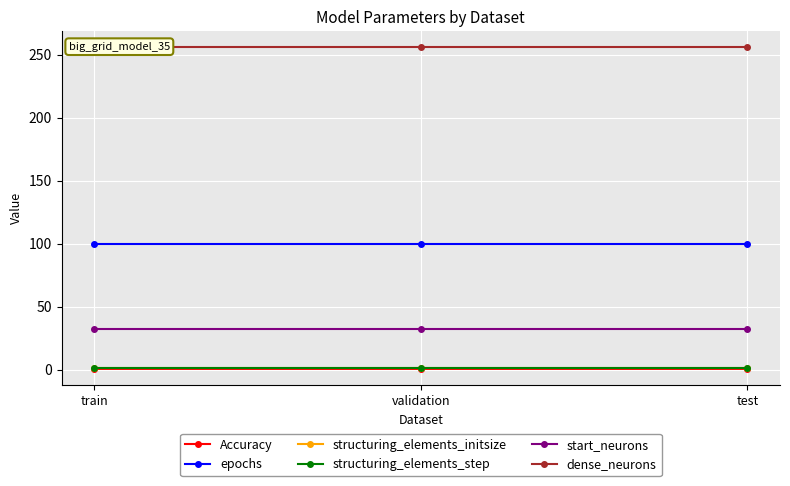

Reading right to left, what are all the values shown in this chart?

Accuracy: test=0.5	validation=0.5	train=0.5
epochs: test=100.0	validation=100.0	train=100.0
structuring_elements_initsize: test=1.0	validation=1.0	train=1.0
structuring_elements_step: test=1.0	validation=1.0	train=1.0
start_neurons: test=32.0	validation=32.0	train=32.0
dense_neurons: test=256.0	validation=256.0	train=256.0